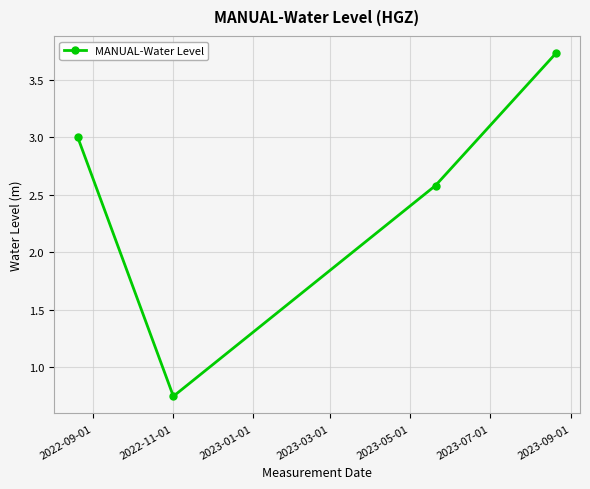

True or false: there are more than 2 points higher than both neighbors.

False